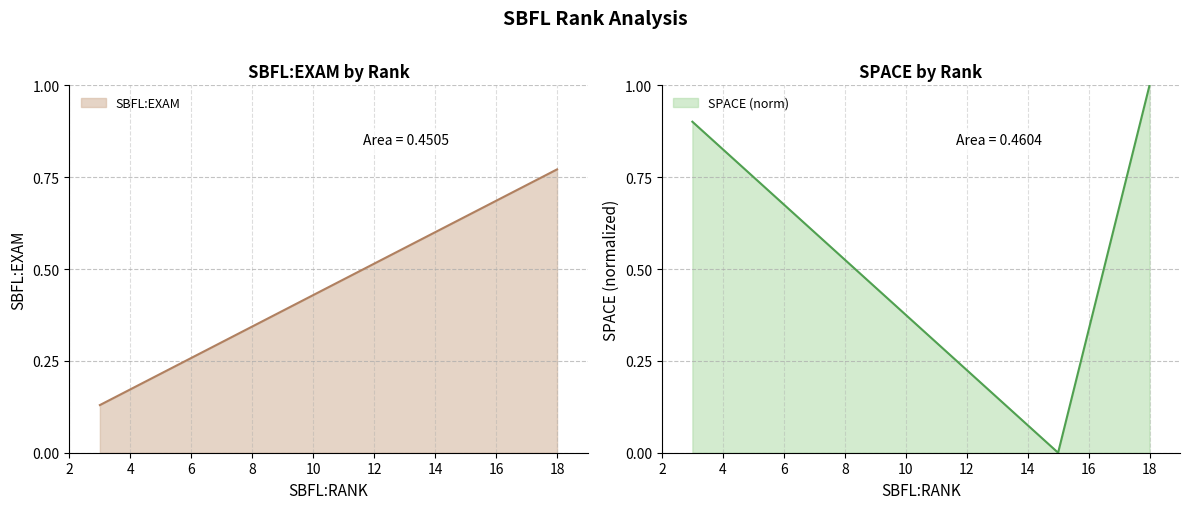

Reading right to left, transcribe all the data shown in this chart.

SBFL:EXAM: 0.8	0.6	0.1
SPACE: 1.0	0.0	0.9